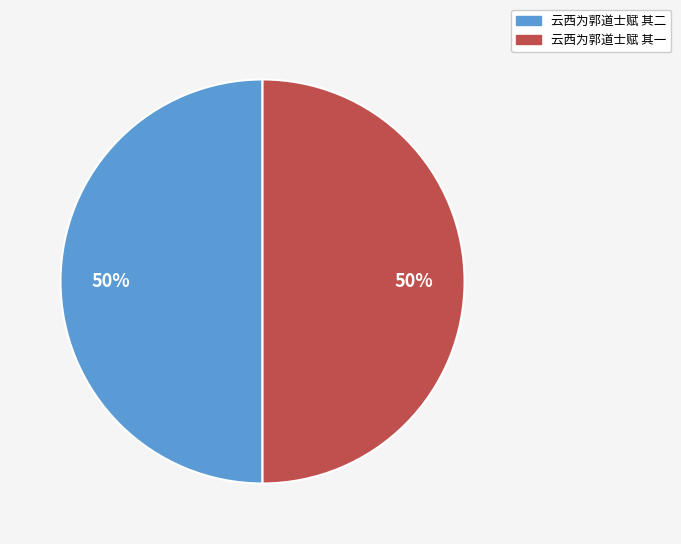

Approximately how many times larger is the value at 云西为郭道士赋 其一 compared to 云西为郭道士赋 其二?

1.0